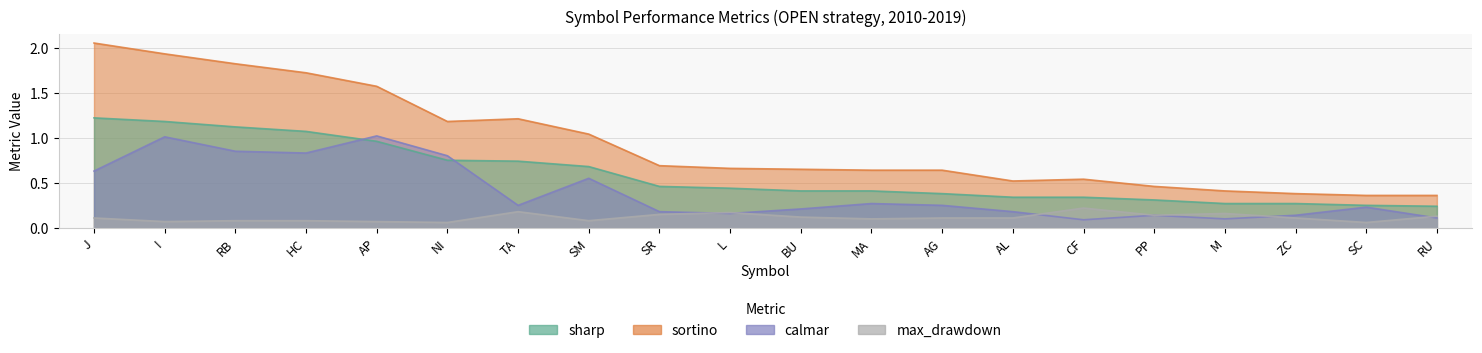

Between which two adjacent categories do calmar and sharp first intersect?

HC and AP